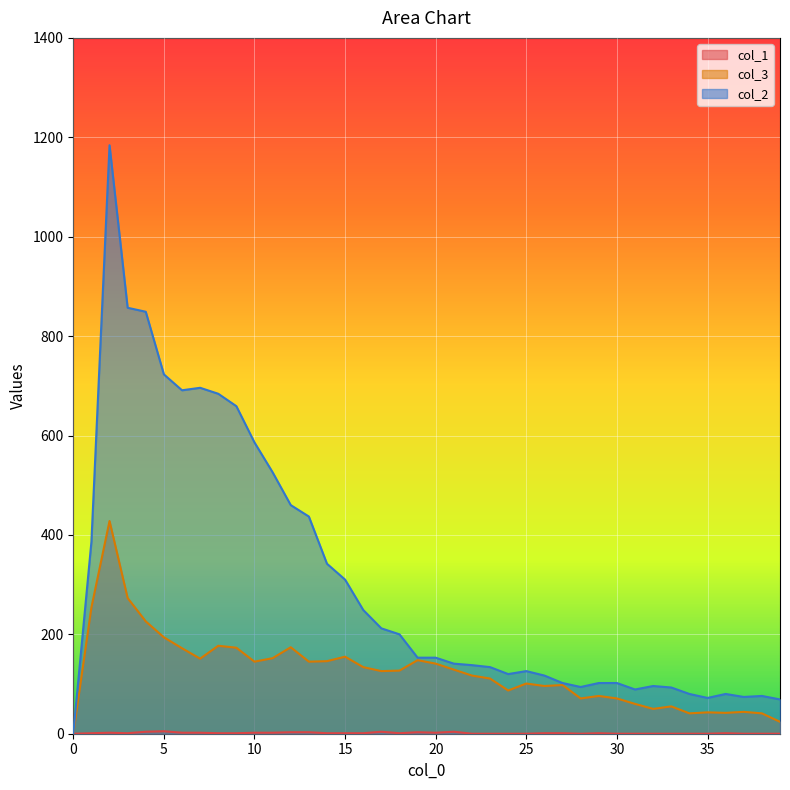

Which series has the widest spread of values?

col_2